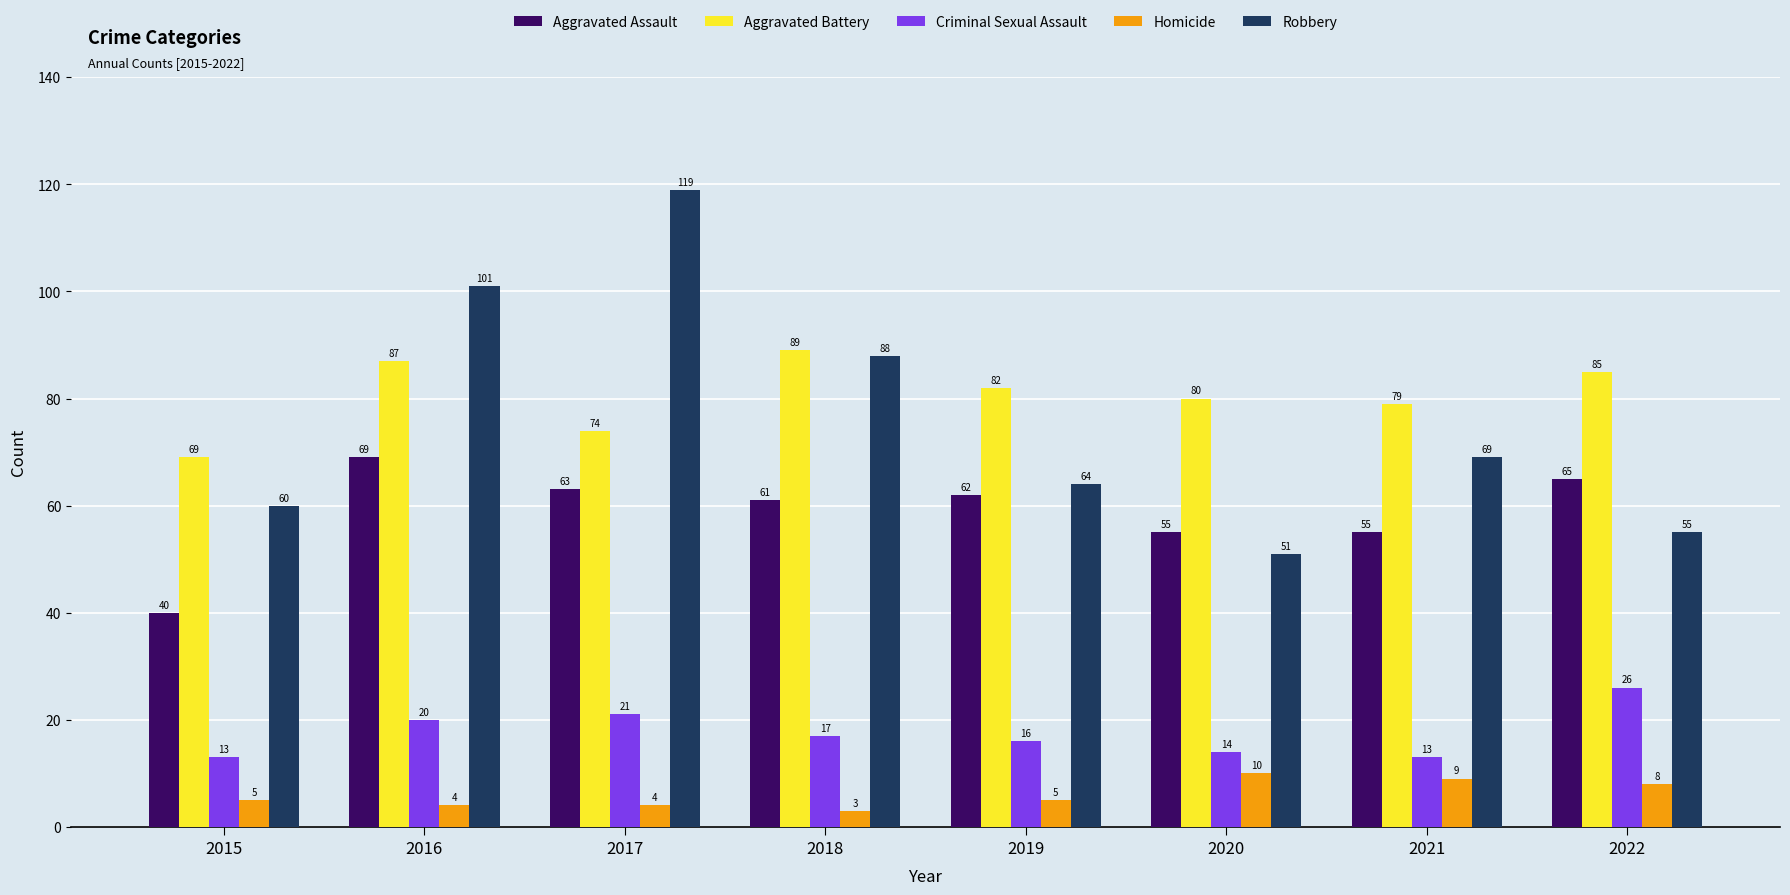

The Criminal Sexual Assault series shows 20 at 2016. True or false?

True